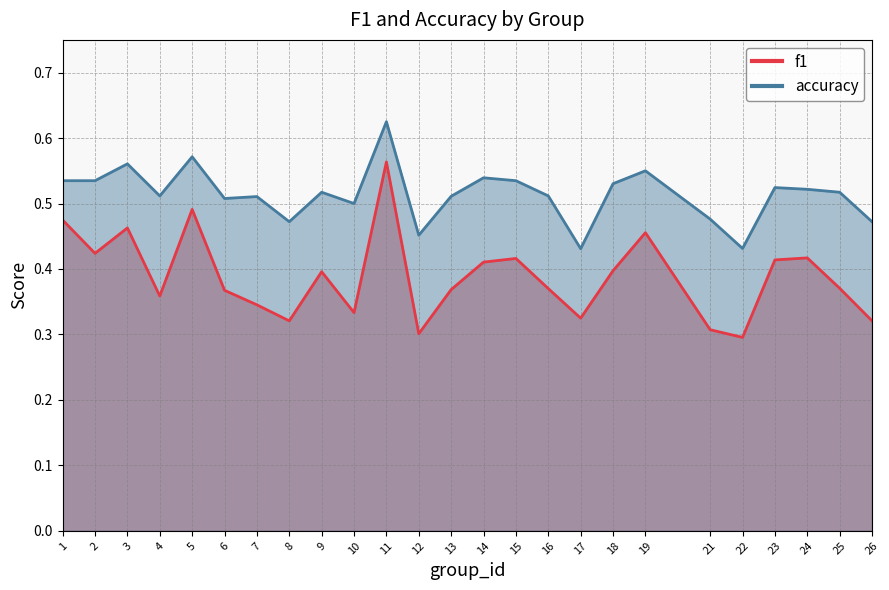

True or false: accuracy has more than 2 interior local peaks.

True